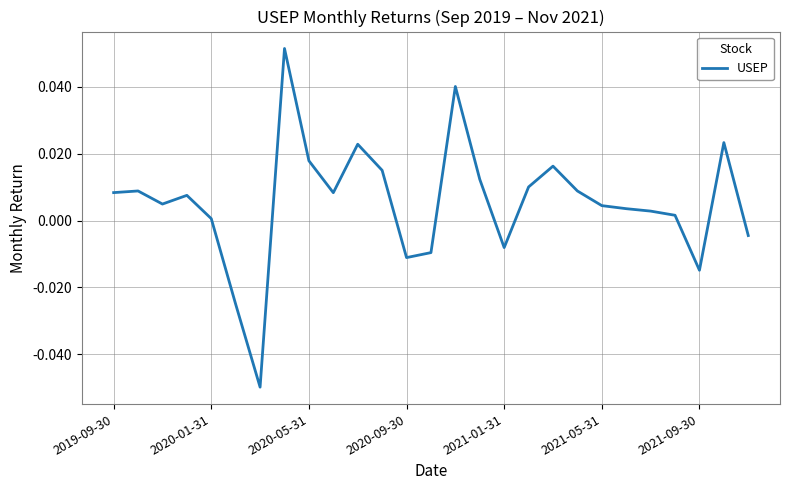

What is the difference between the maximum and second lowest values?

0.1